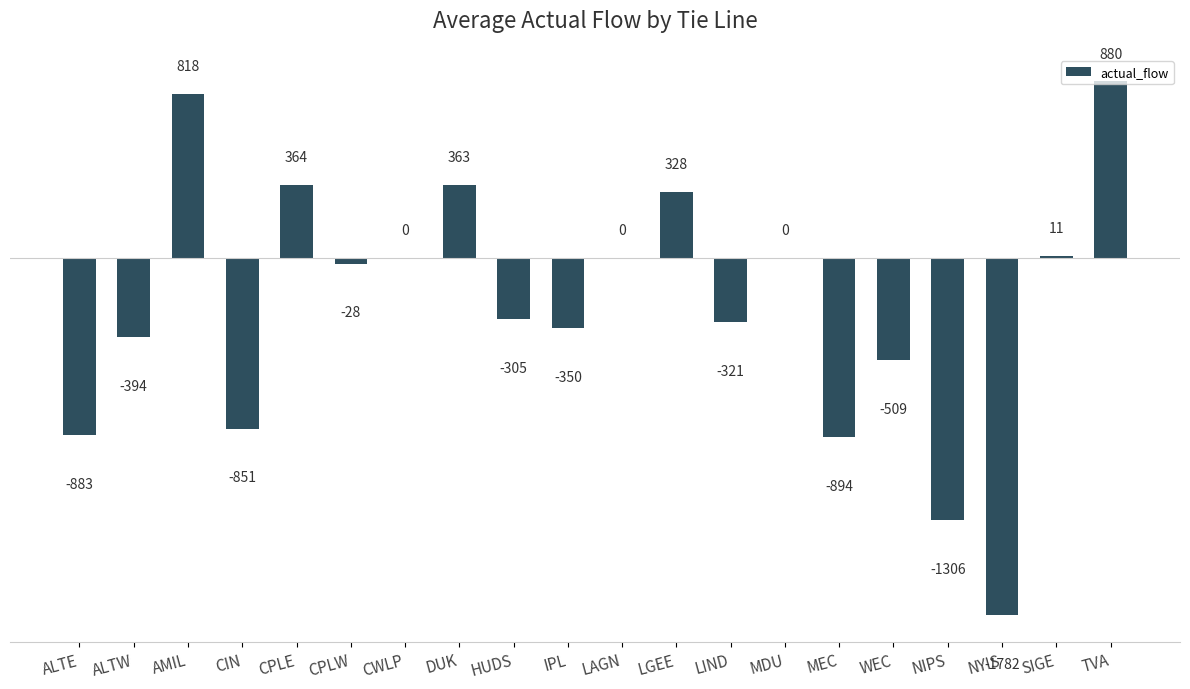

The value at LAGN is 0.0. True or false?

True